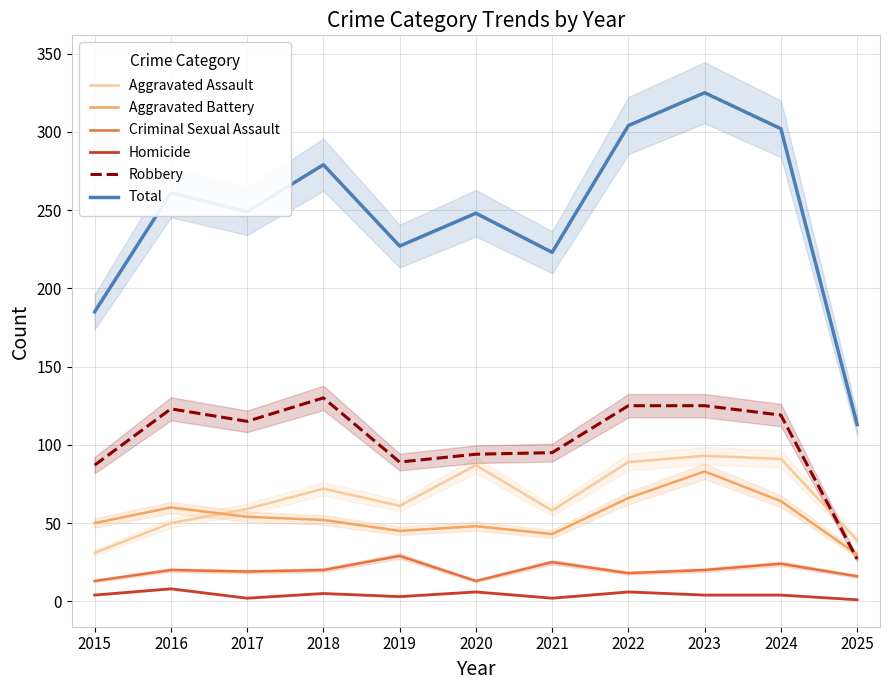

Read the Homicide value at 2025.

1